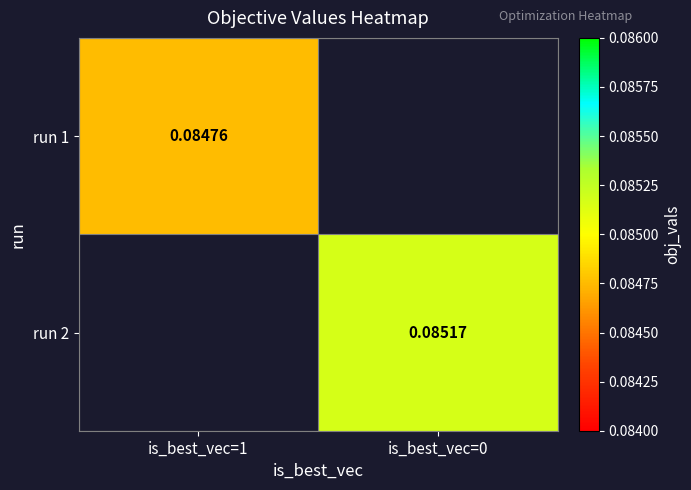

Rank the series by their average value, from highest to lowest.

run 1, run 2